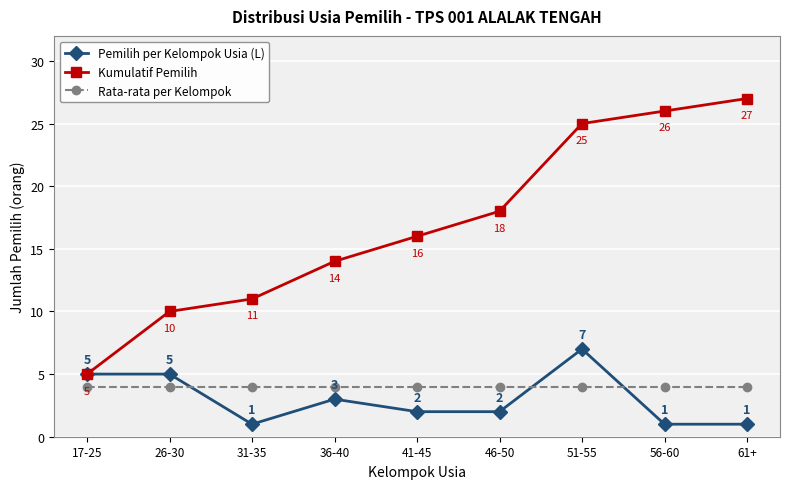

The value of Pemilih per Kelompok Usia (L) at 46-50 is 1. True or false?

False